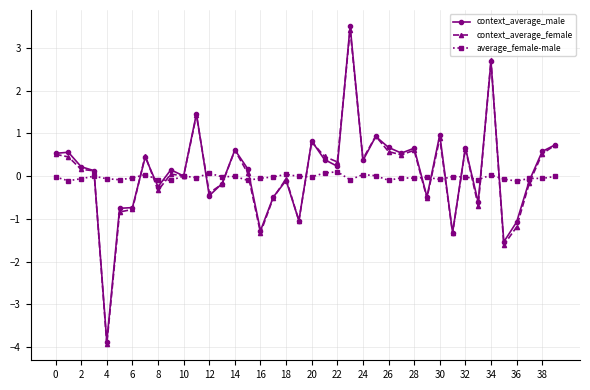

What is the average value of the context_average_male series?

0.1